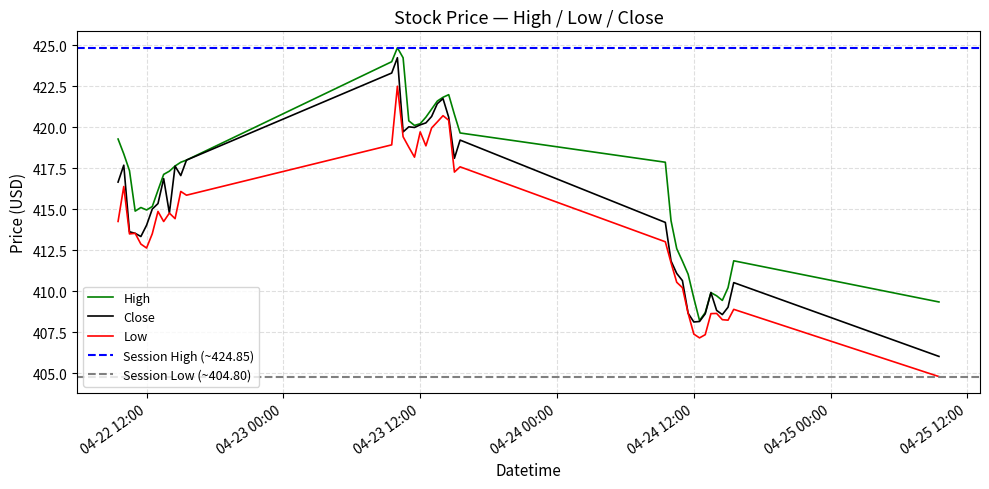

Which category has the lowest value in the Low series?

2024-04-25 09:30